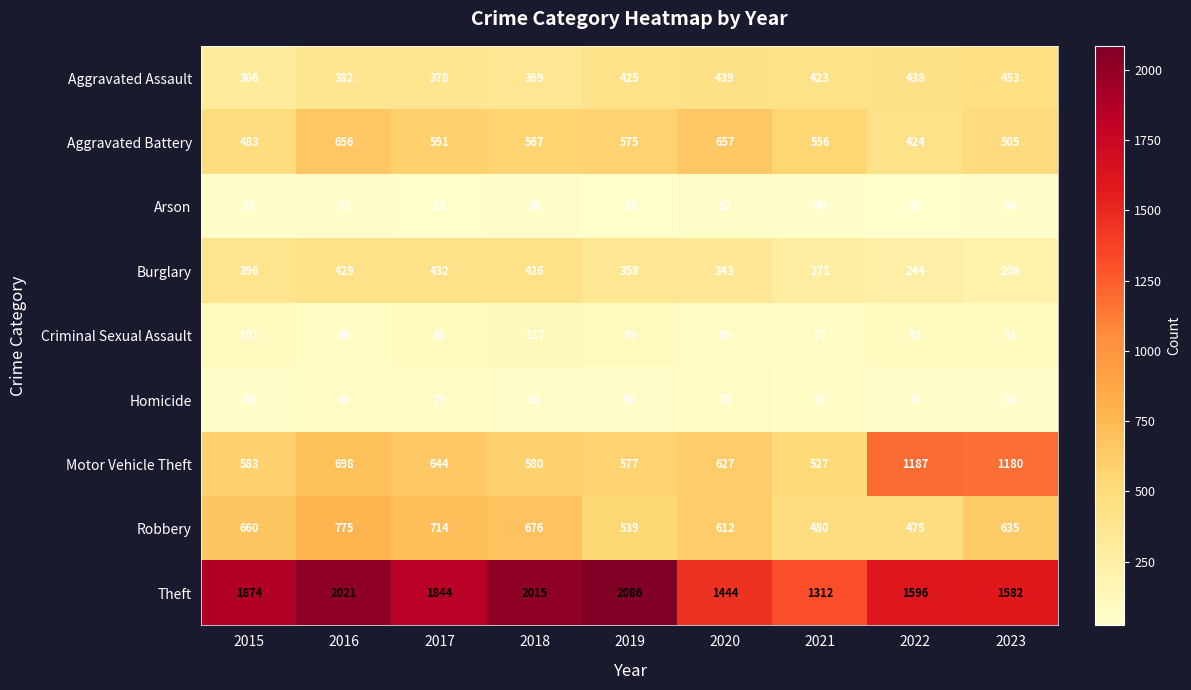

At 2018, list the series in order from largest to smallest.

Theft, Robbery, Motor Vehicle Theft, Aggravated Battery, Burglary, Aggravated Assault, Criminal Sexual Assault, Homicide, Arson